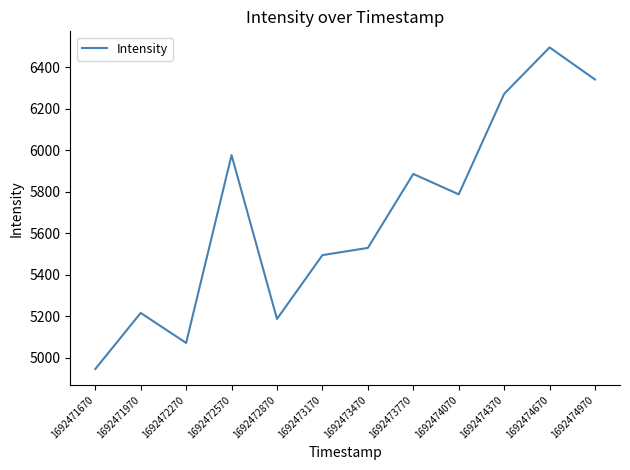

Is it true that the value at 1692474370 is 8596.7?

False